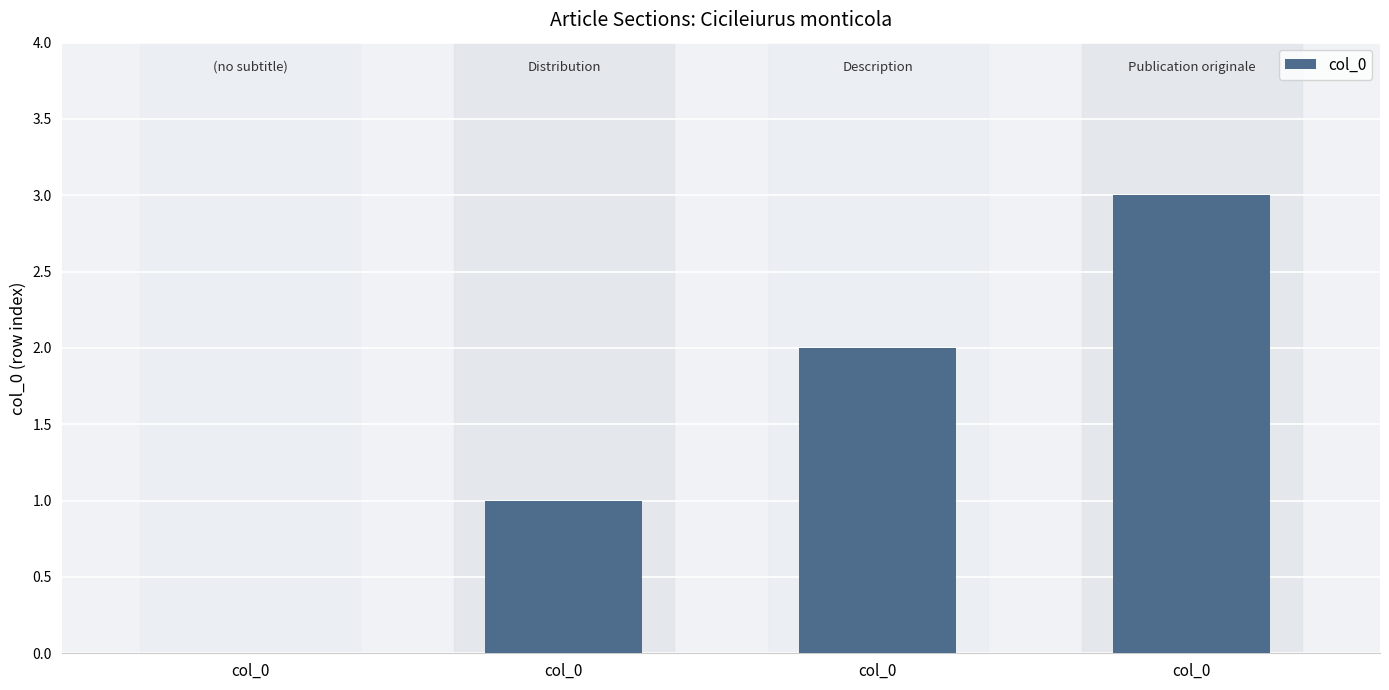

Is it true that the value at col_0 is 1?

False